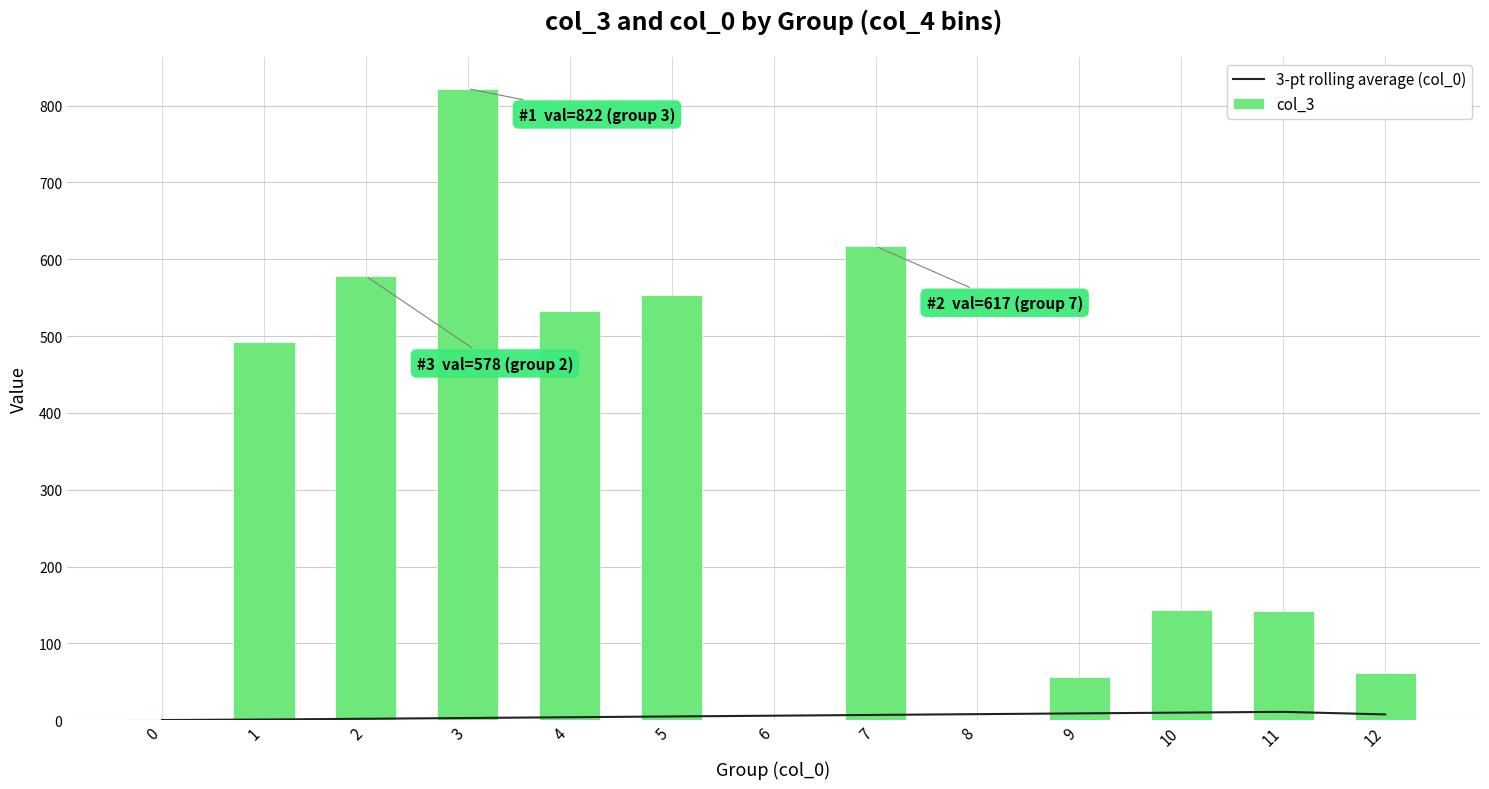

Between 5 and 6, which series saw the biggest shift?

col_3